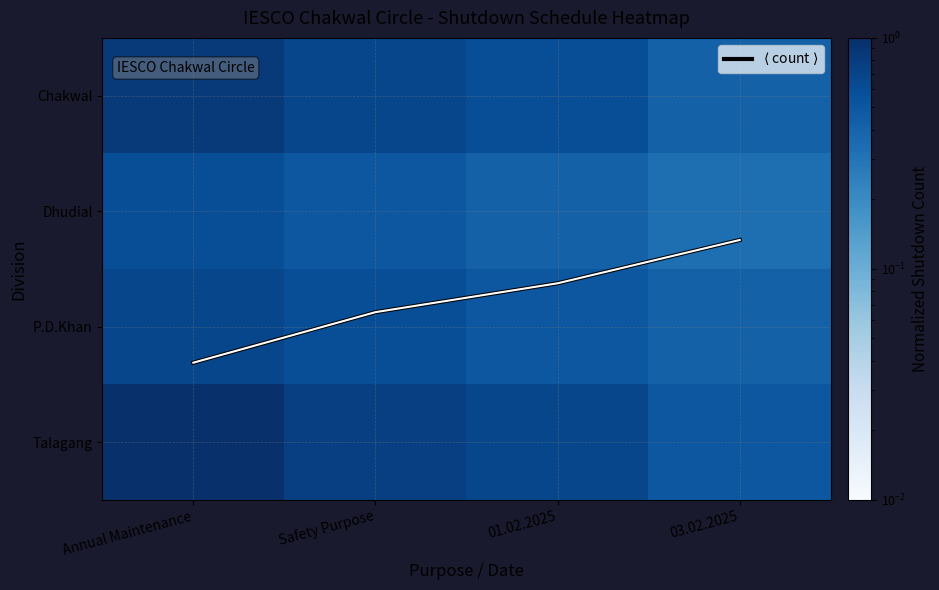

What is the difference between the Talagang values at Annual Maintenance and 01.02.2025?

0.3